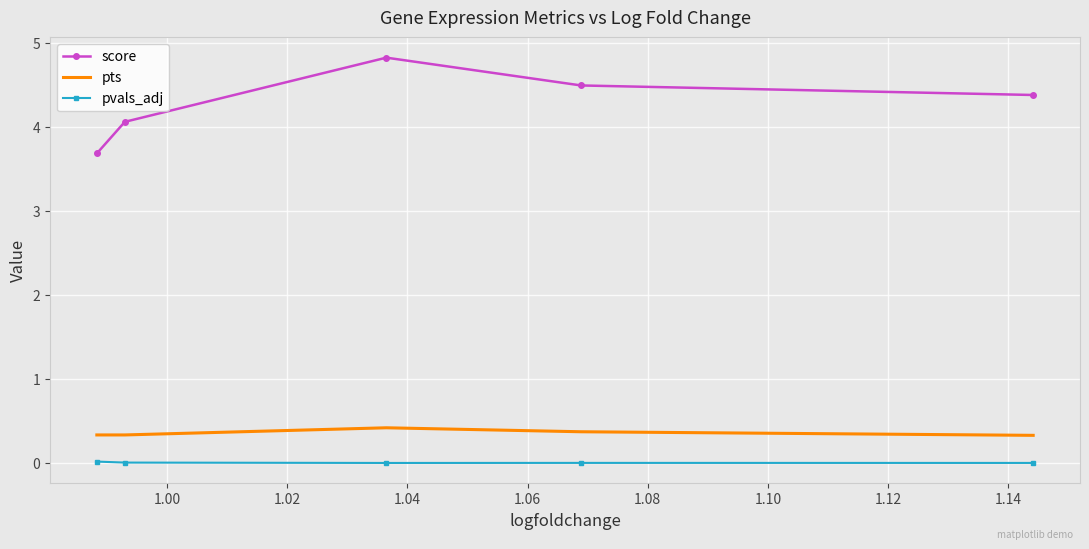

What is the difference between the second highest and minimum values in the score series?

0.8